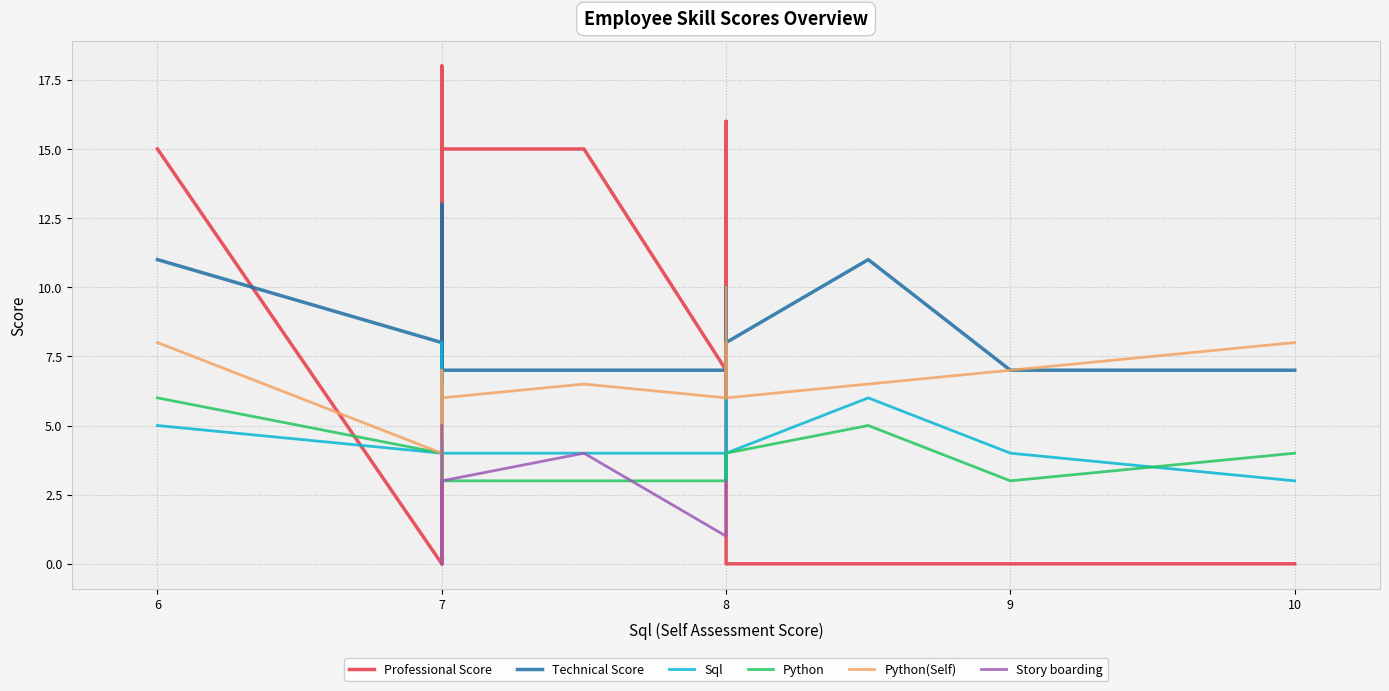

After their last crossing, which series has the higher values: Python or Story boarding?

Python